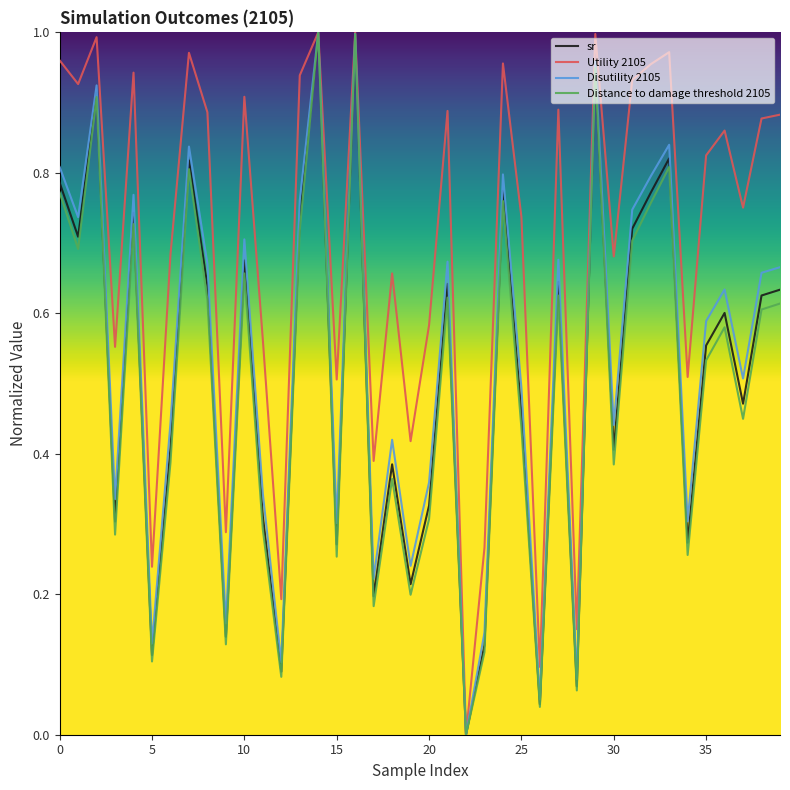

Which series has the largest total across all categories?

Utility 2105